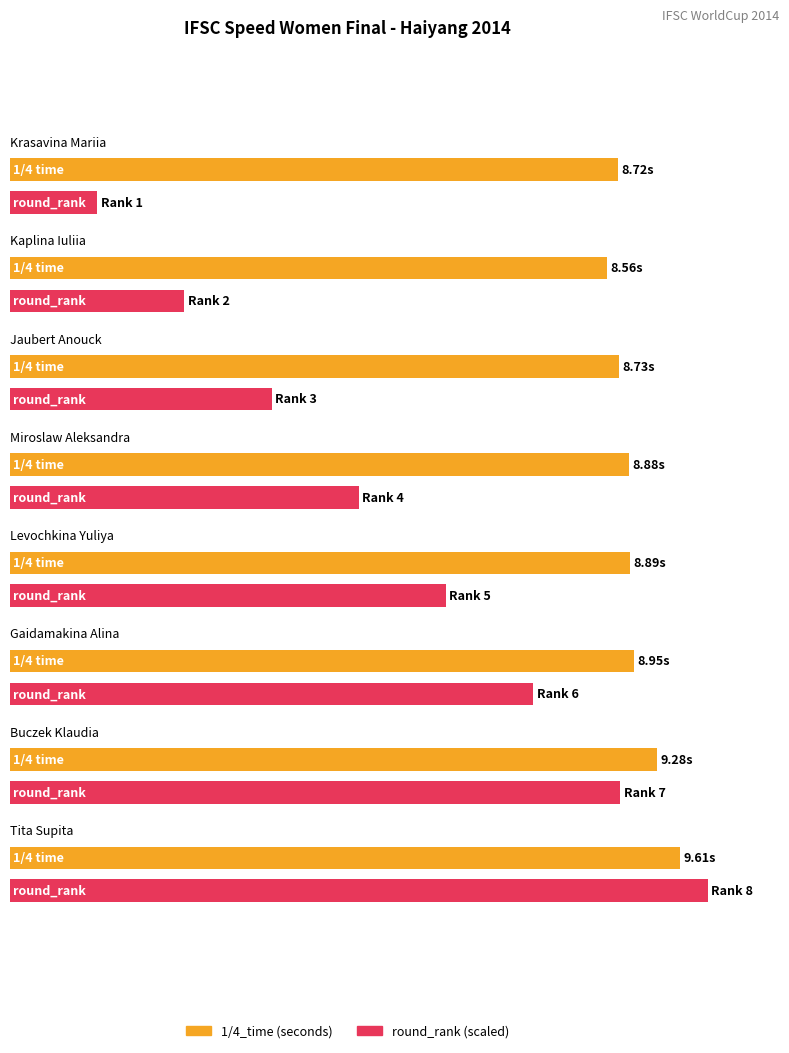

At which label is 1/4_time closest to 9?

Gaidamakina Alina